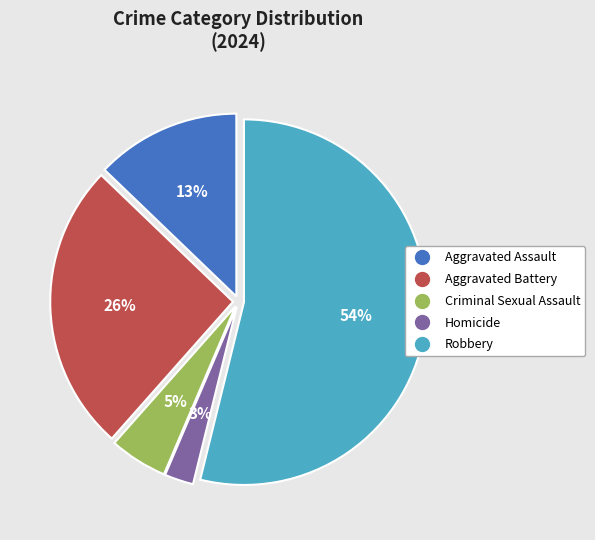

Which category has the smallest portion of the pie?

Homicide